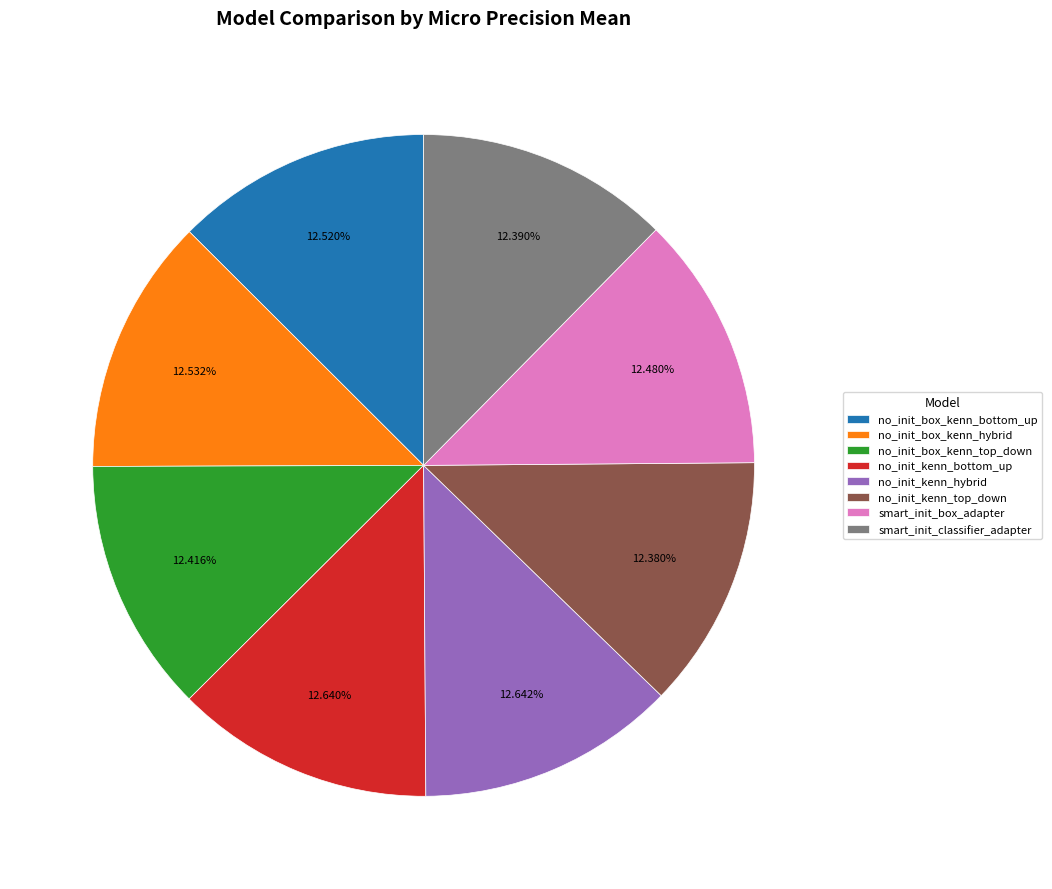

Combined, what portion of the pie is no_init_box_kenn_hybrid and no_init_box_kenn_bottom_up?

25.1%